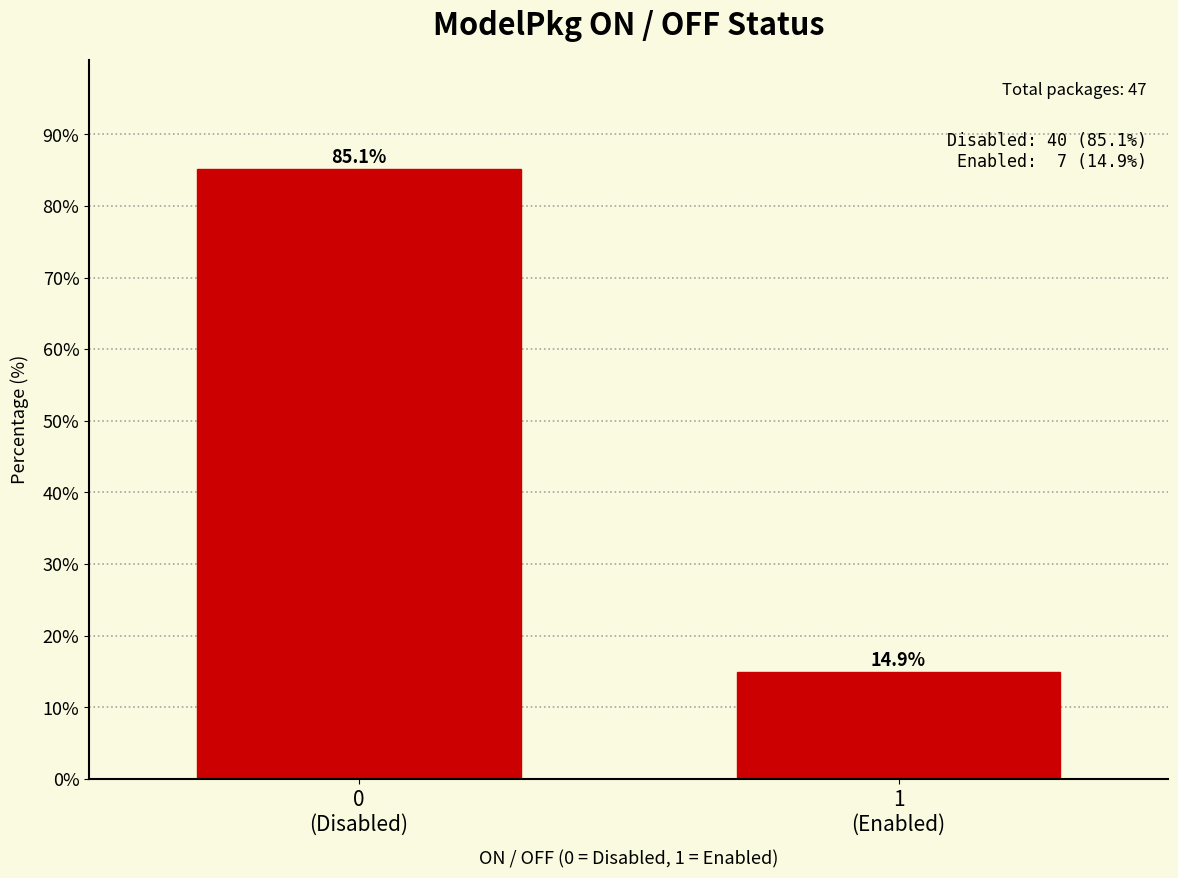

Reading left to right, list all the values displayed in this chart.

85.1	14.9